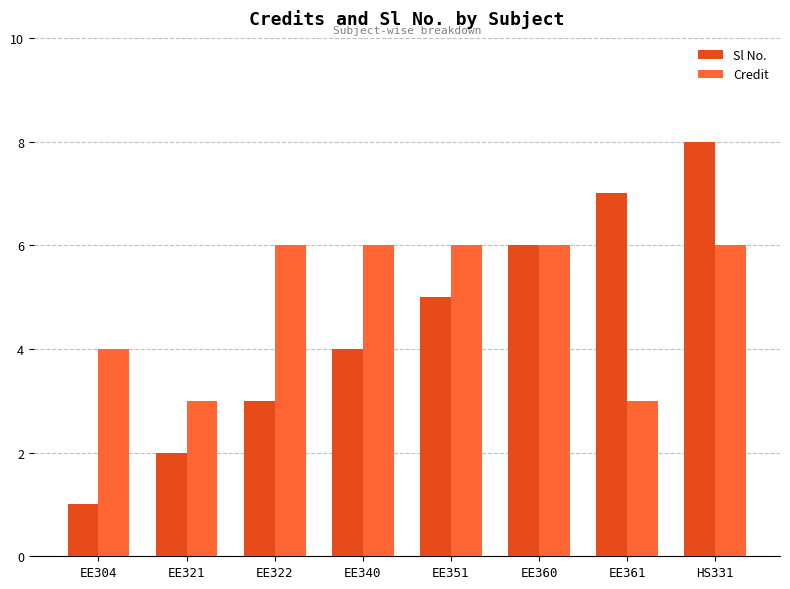

The Credit series shows 3 at EE361. True or false?

True